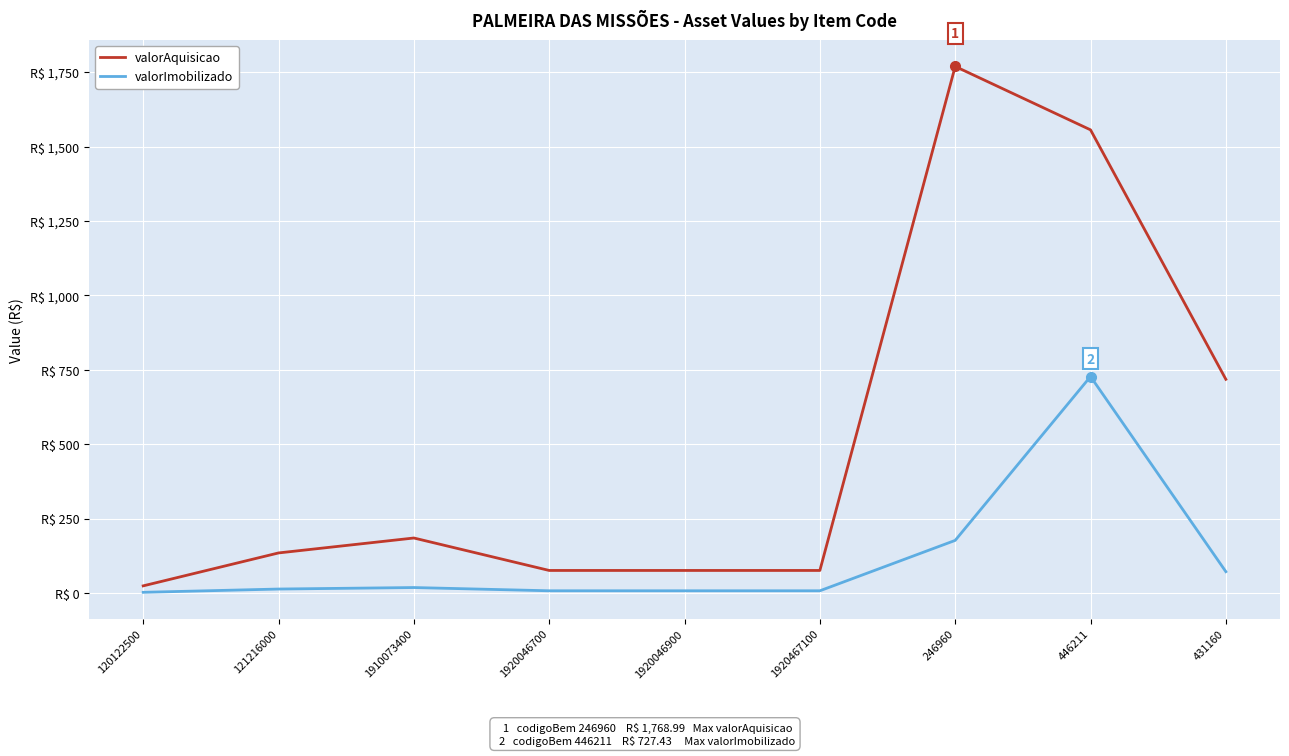

True or false: valorImobilizado and valorAquisicao cross at least once.

False